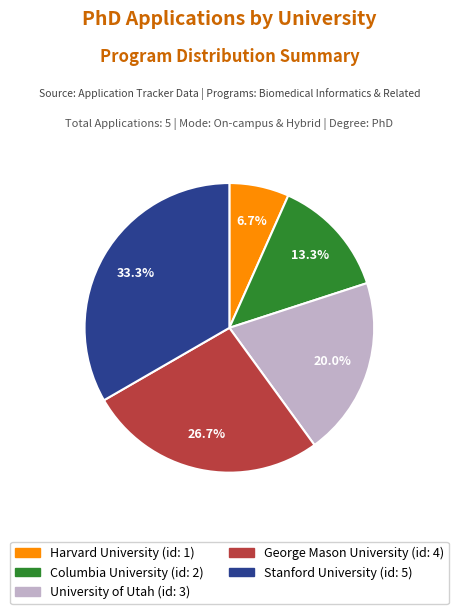

Does Stanford University account for over 50% of the chart?

No